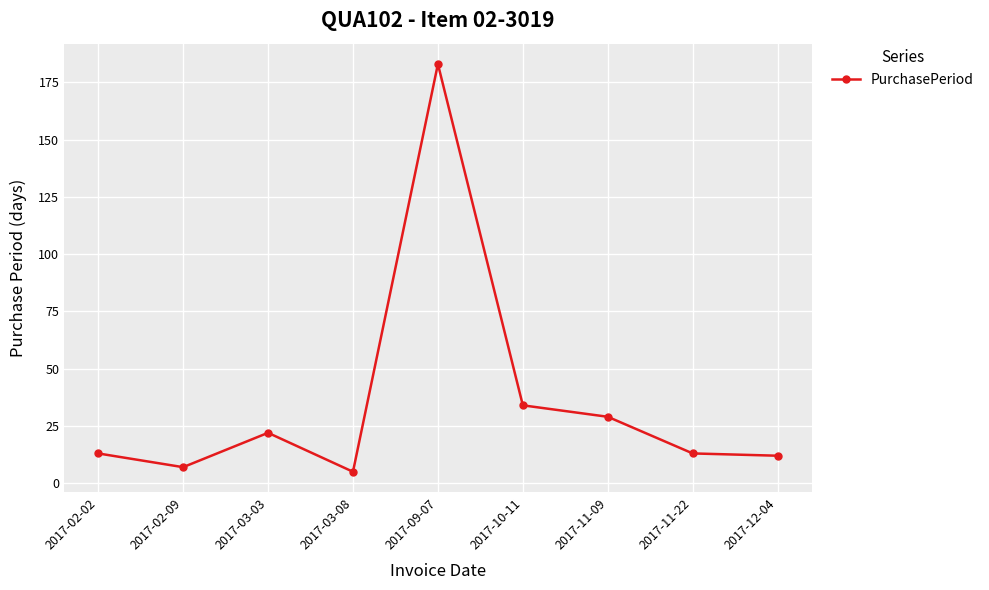

True or false: the data shows 4 at 2017-12-04.

False